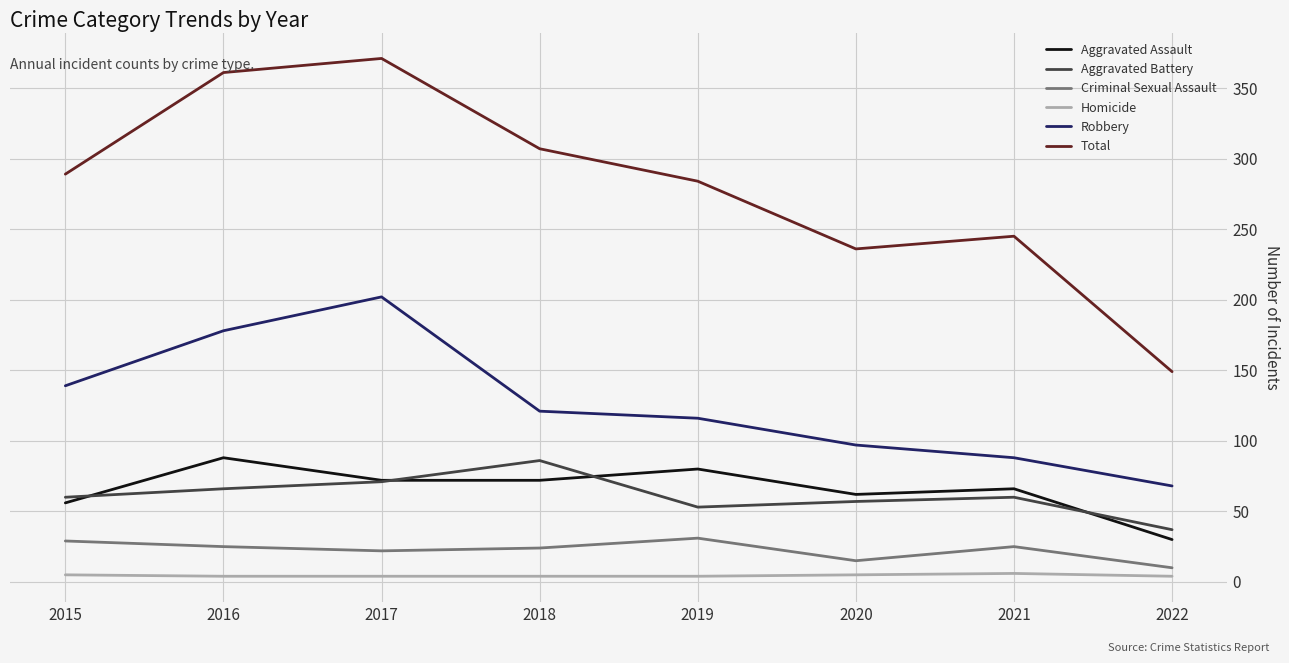

What is the lowest value of the Criminal Sexual Assault series?

10